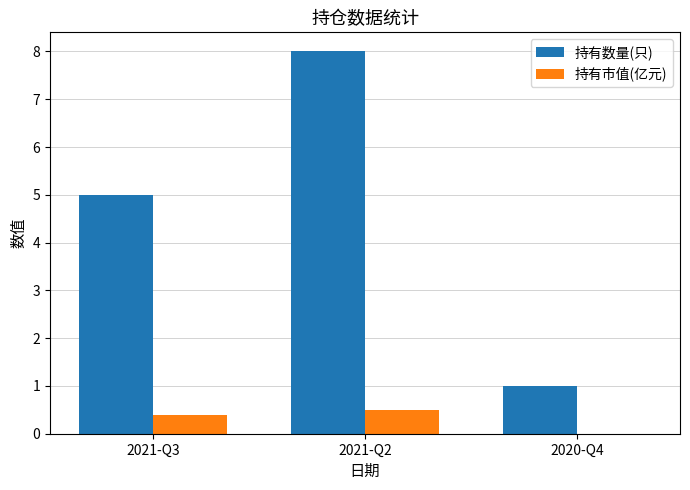

The 持有数量(只) series shows 1.0 at 2020-Q4. True or false?

True